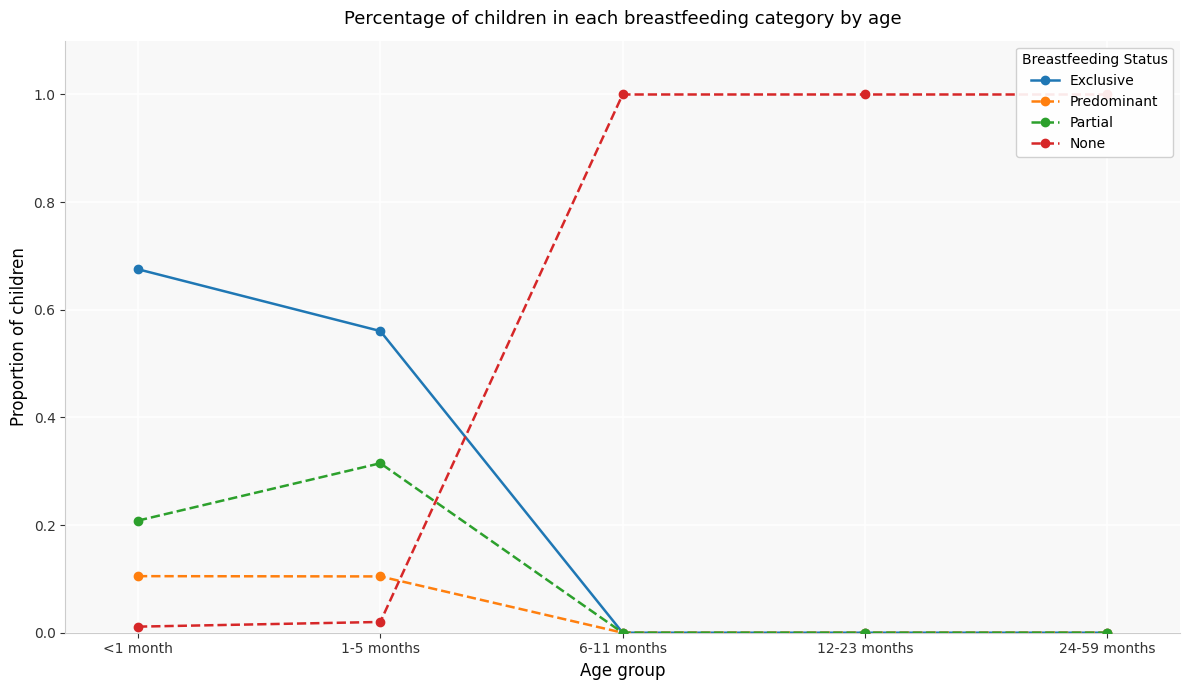

Which series ends up on top after the final intersection of None and Predominant?

None